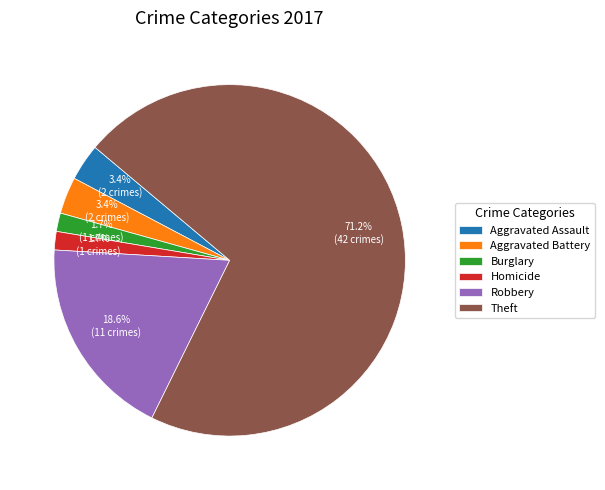

Does any single category account for the majority?

Yes